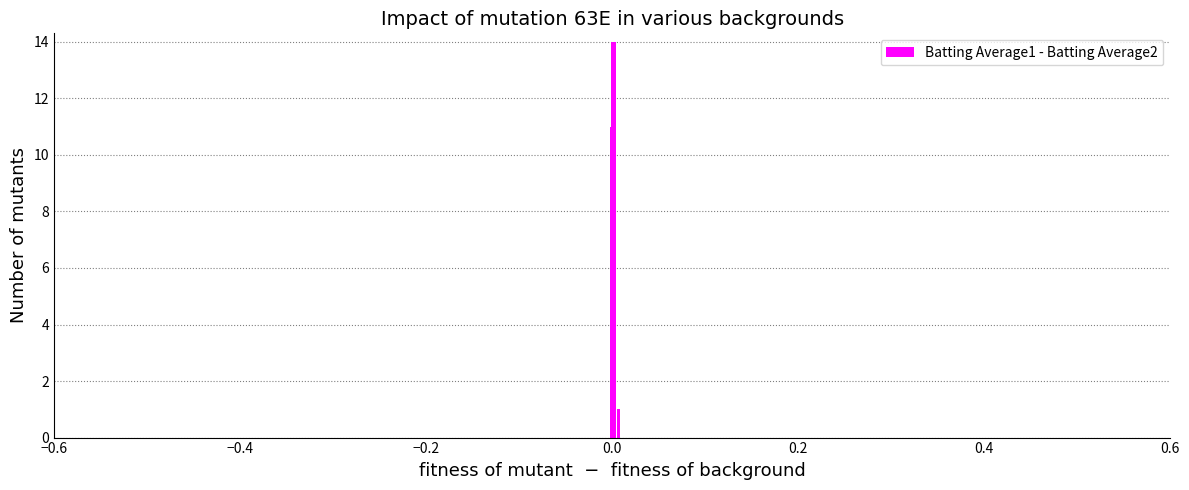

What is the value of the 4th bar from the left?

1